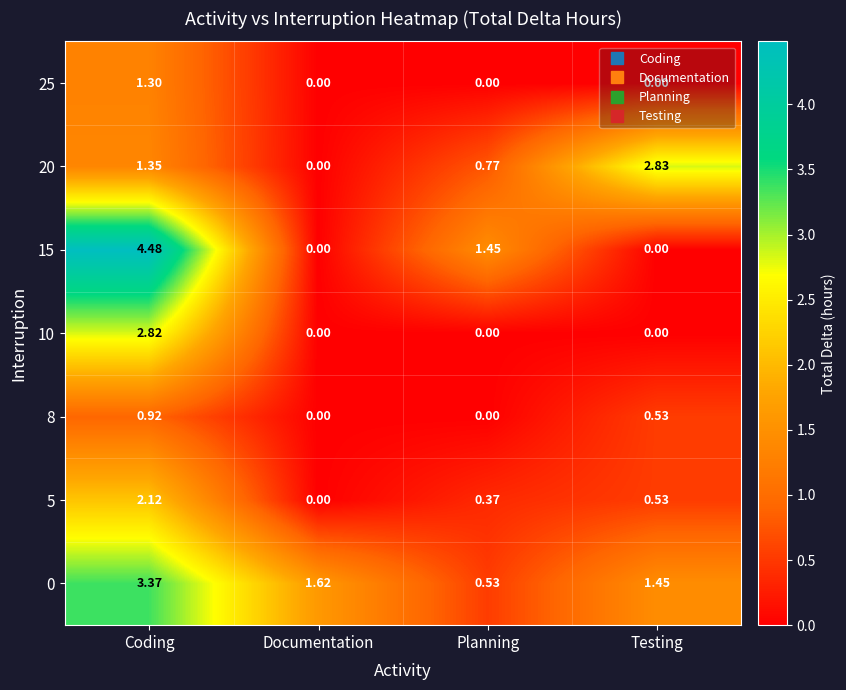

Which series has the largest range (max minus min)?

15